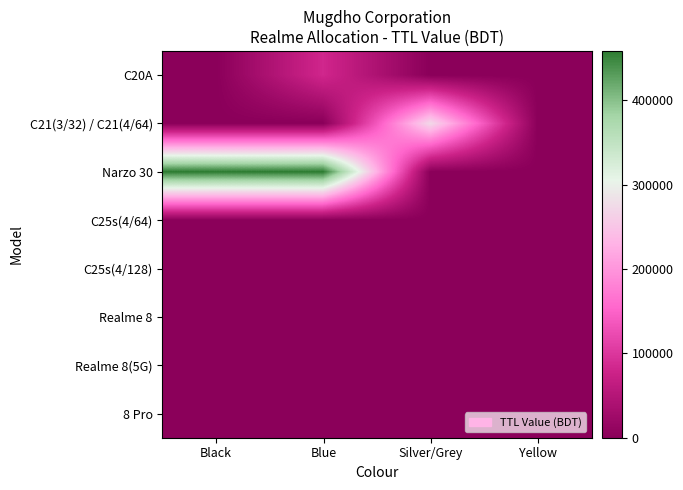

Count the number of categories in the chart.

4